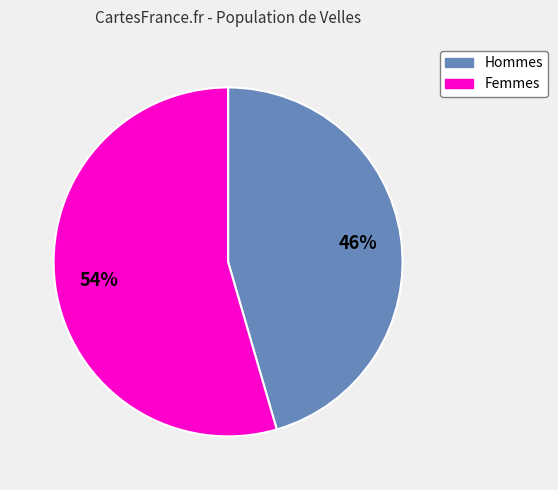

Do Femmes and Hommes together represent more than half of the pie?

Yes